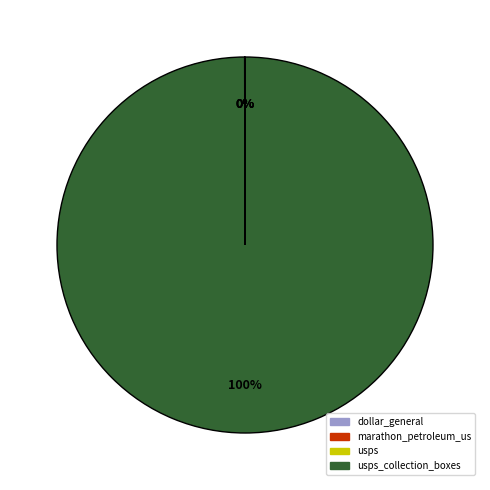

To the nearest percent, what is the difference between the largest and smallest slice percentages?

100%